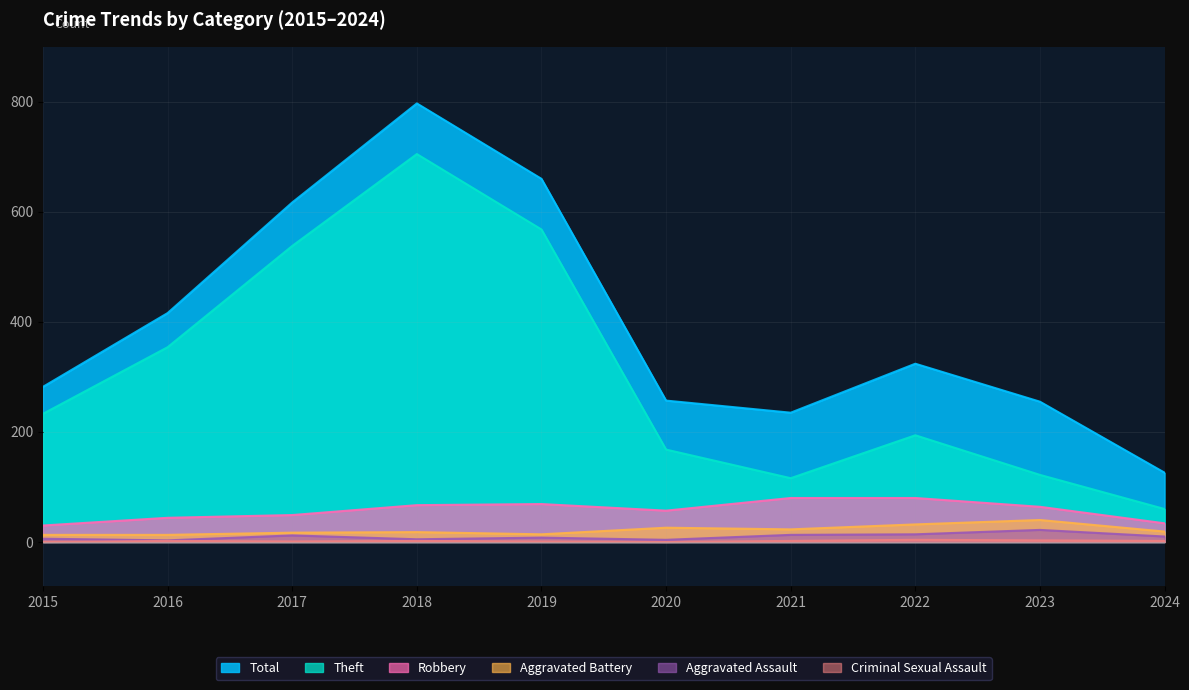

True or false: Total and Aggravated Assault intersect in this chart.

False